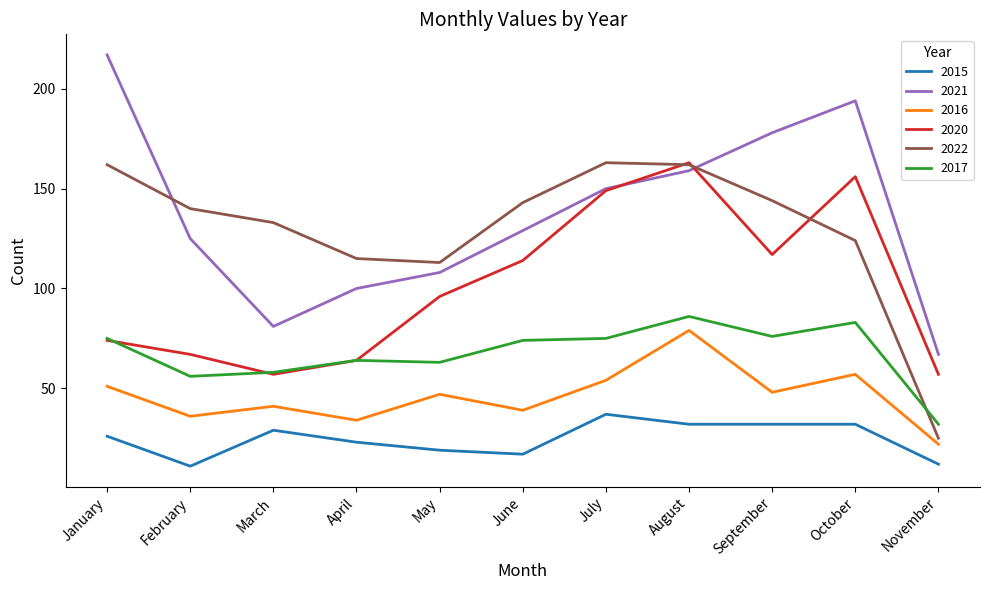

Which series changed the most between April and August?

2020